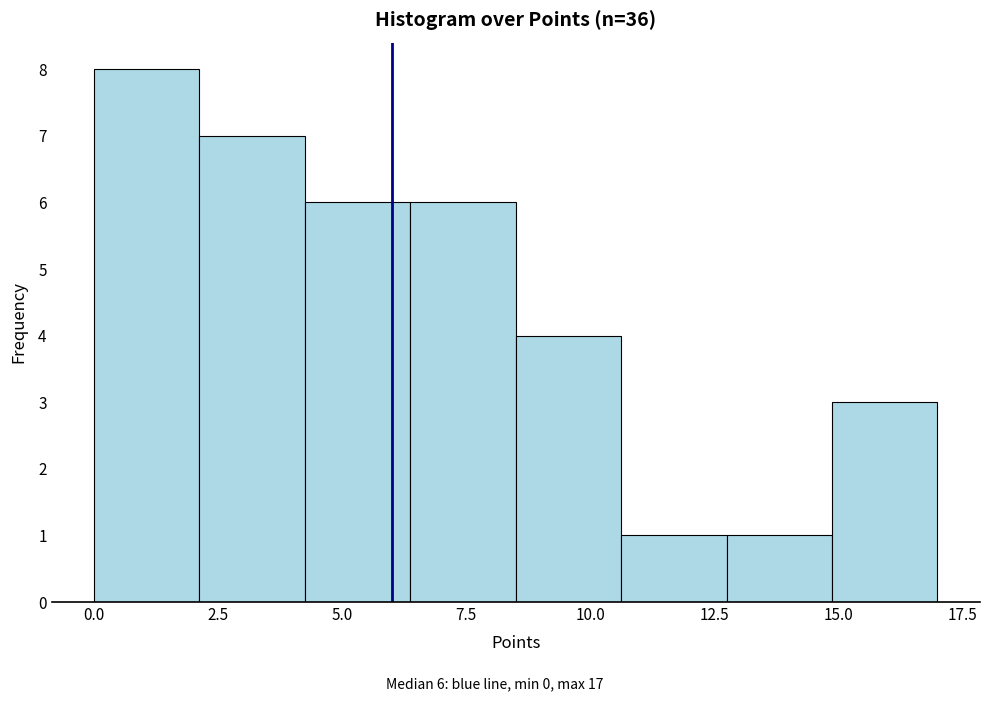

Over which range of the x-axis is the bar tallest?

0.0 to 2.0